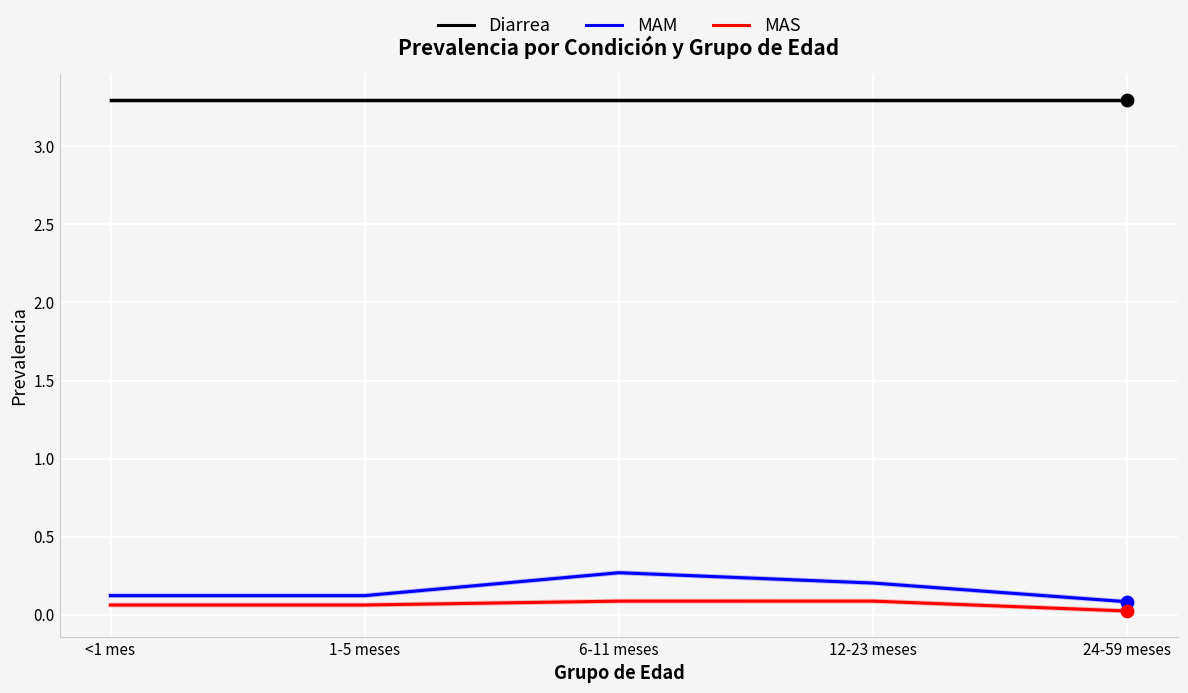

What is the total value across all series at 1-5 meses?

3.5